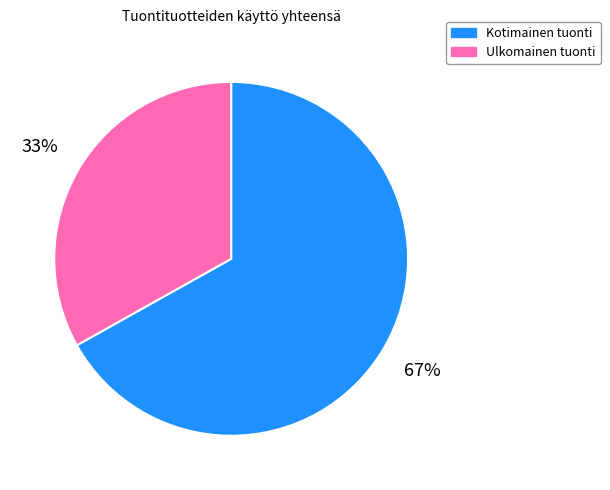

Is there any slice that represents more than half of the pie?

Yes